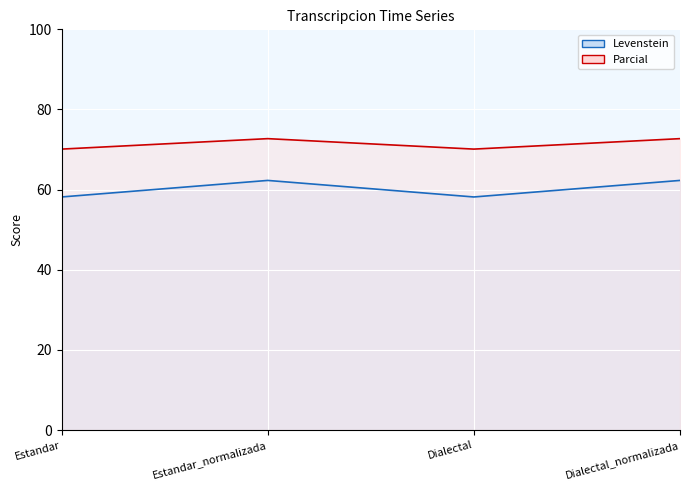

In Parcial, how many points are lower than both neighbors (excluding endpoints)?

1